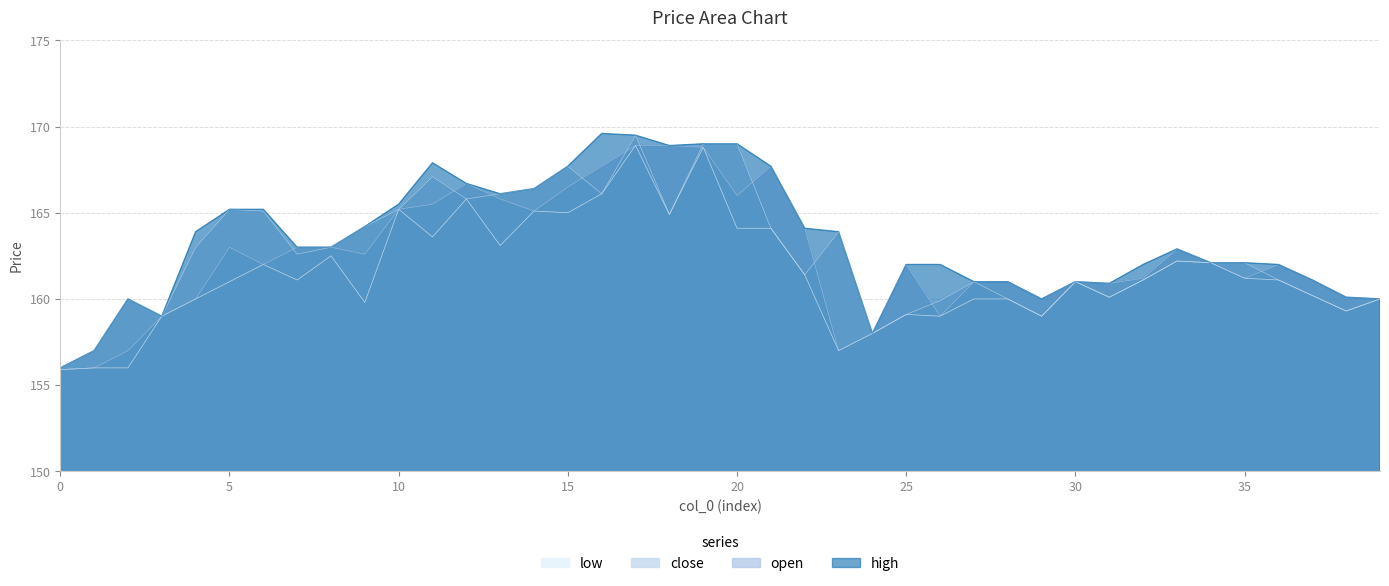

Which category has the highest value in the low series?

17